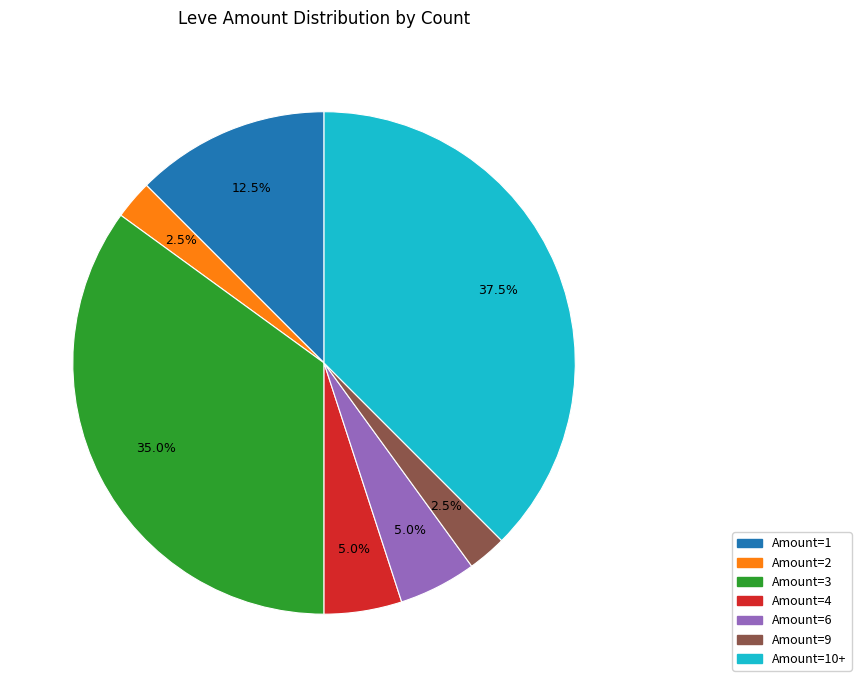

Does any single category account for the majority?

No